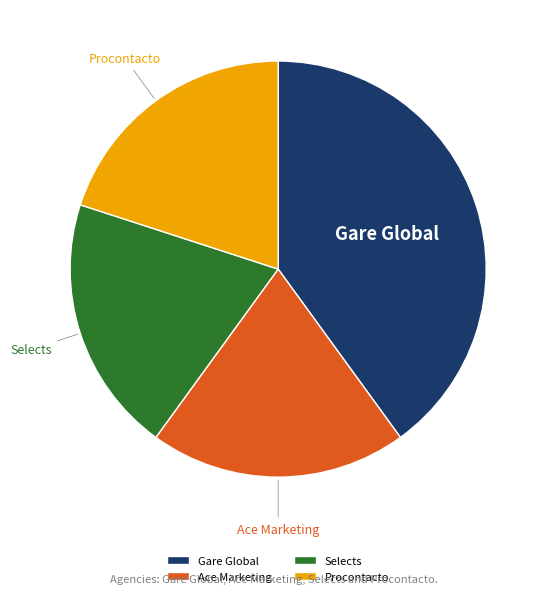

How many segments does this pie chart have?

4